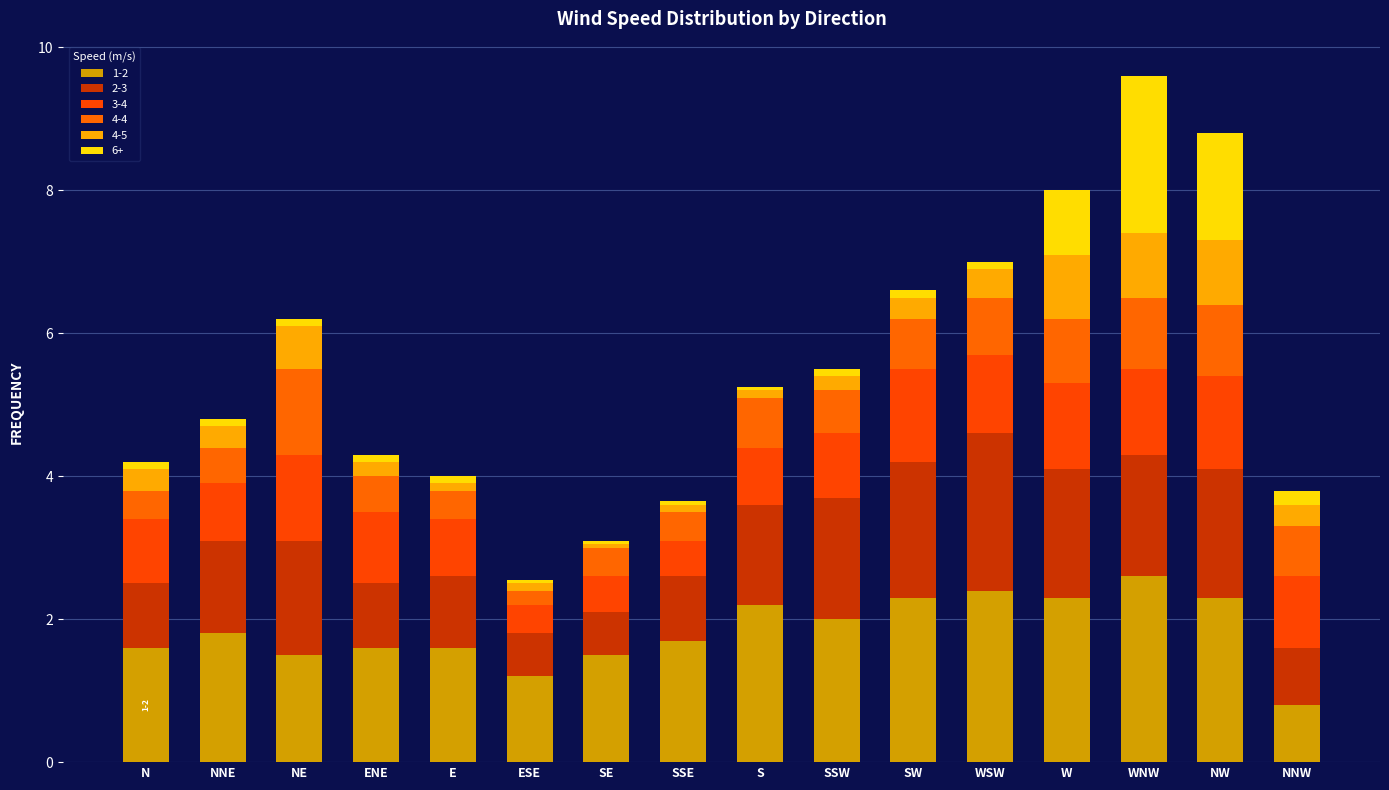

The 6+ series shows 1.0 at WNW. True or false?

False